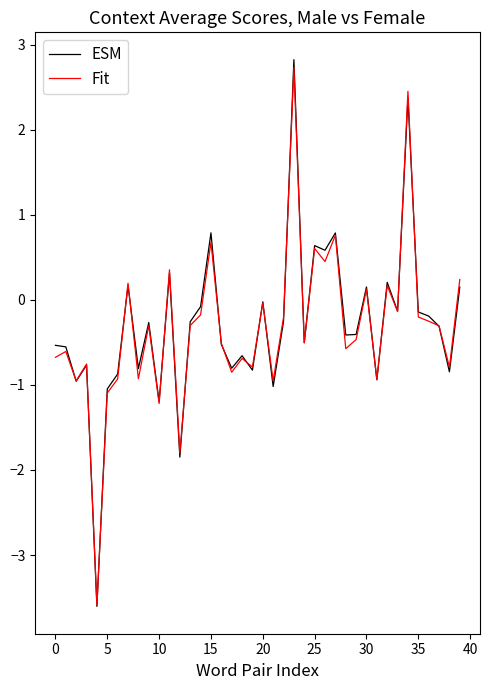

Which series has the largest range (max minus min)?

ESM